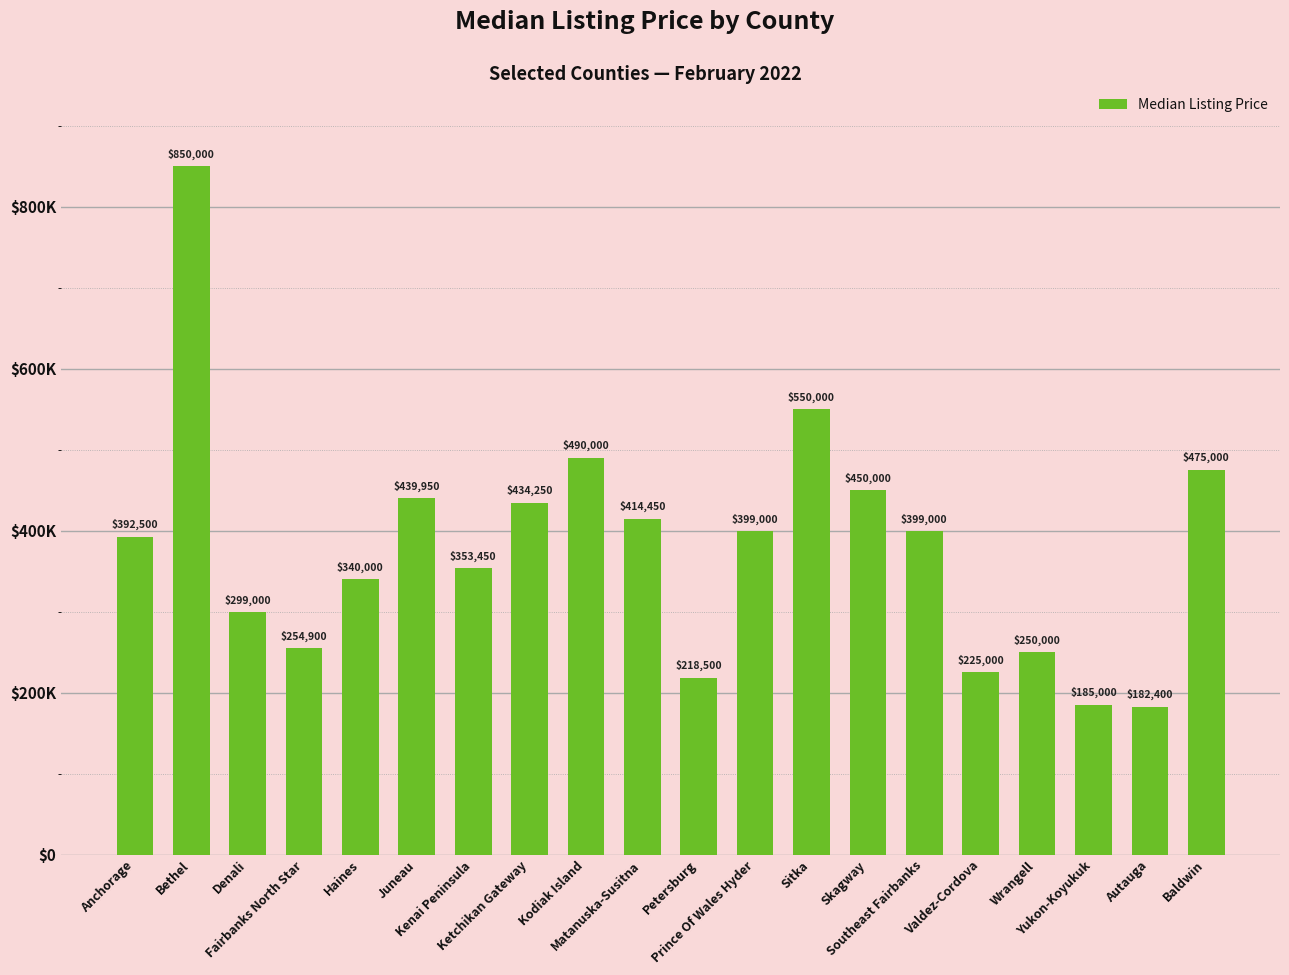

Are the bars horizontal?

No